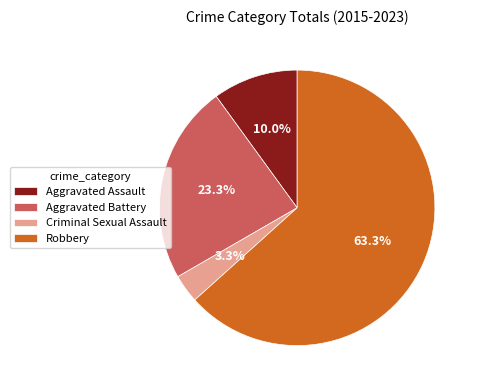

To the nearest percent, what is the average slice percentage?

25%